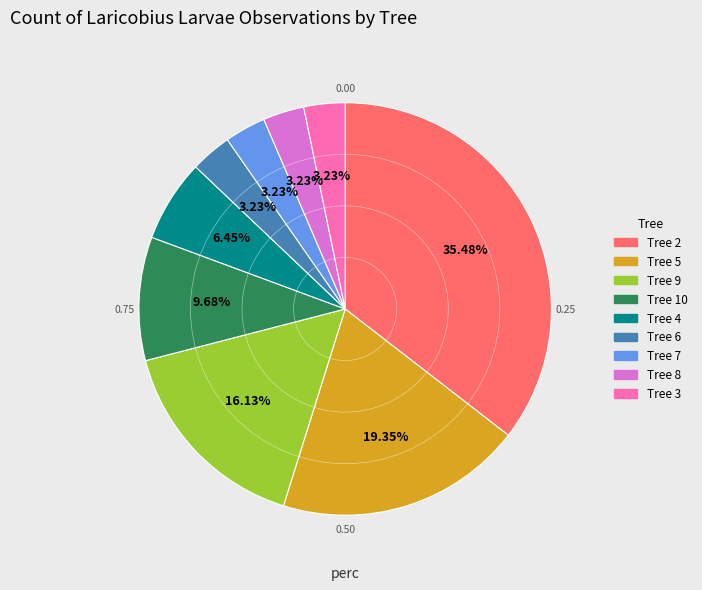

To the nearest percent, what is the difference between the largest and smallest slice percentages?

32%